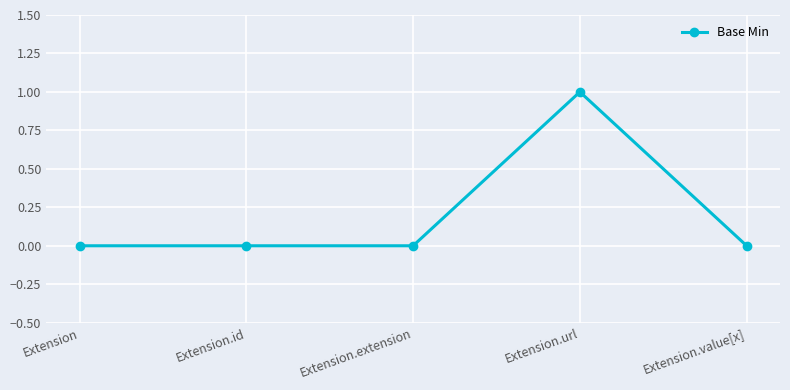

What is the difference between the values at Extension.id and Extension.url?

1